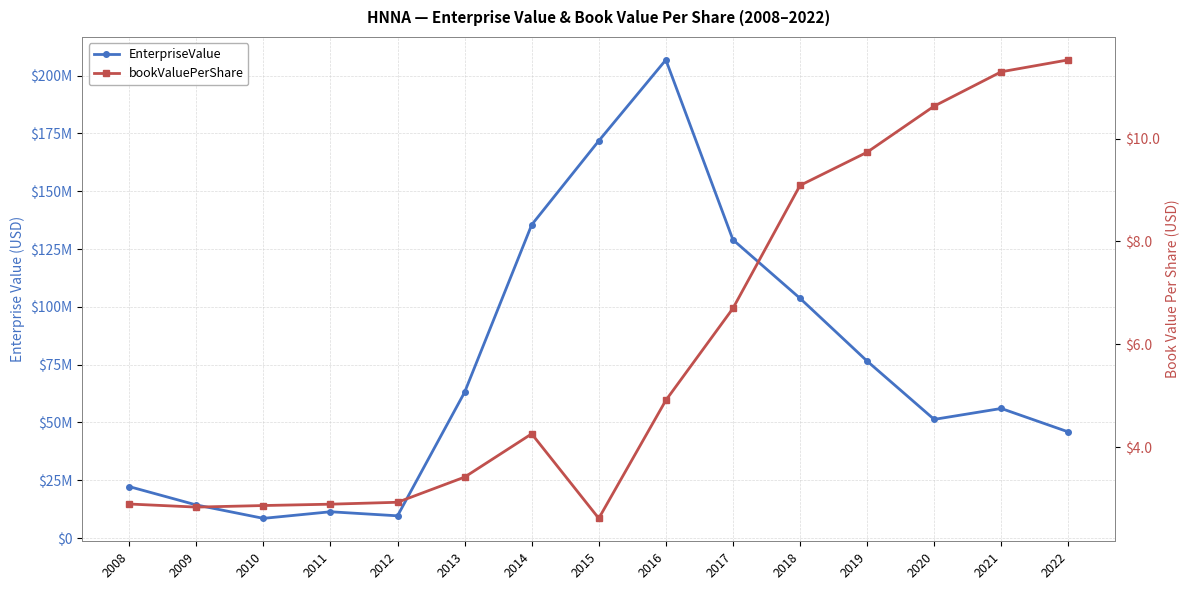

Does the chart have visible grid lines?

Yes